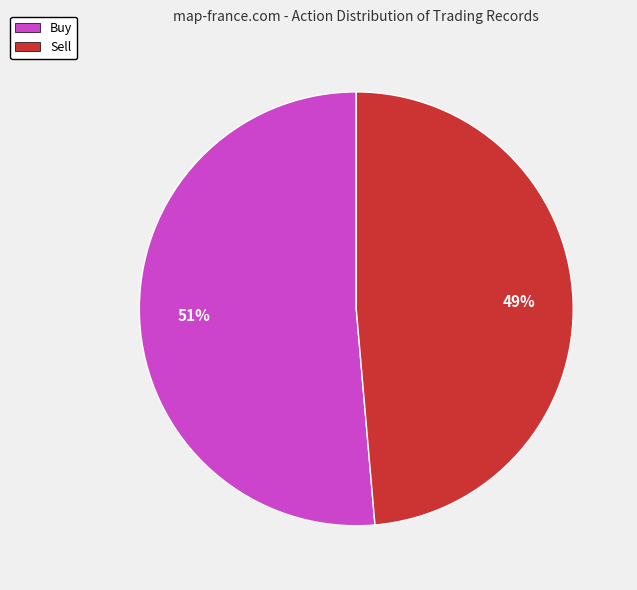

What percentage is the Buy slice, to the nearest percent?

51%